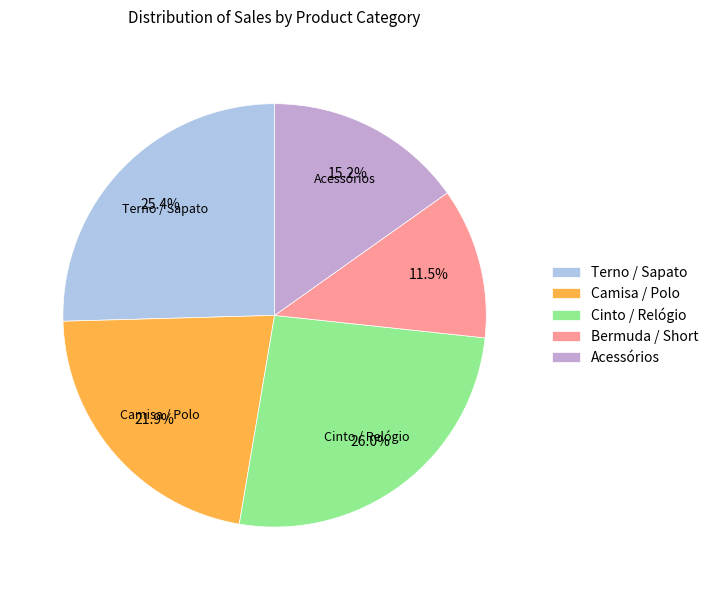

To the nearest percent, what is the average slice percentage?

20%